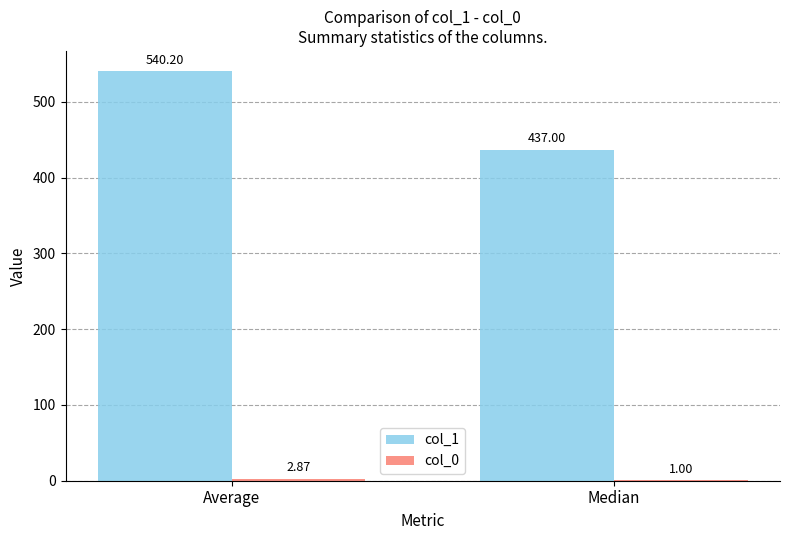

What is the spread (max minus min) of values at Average?

537.3